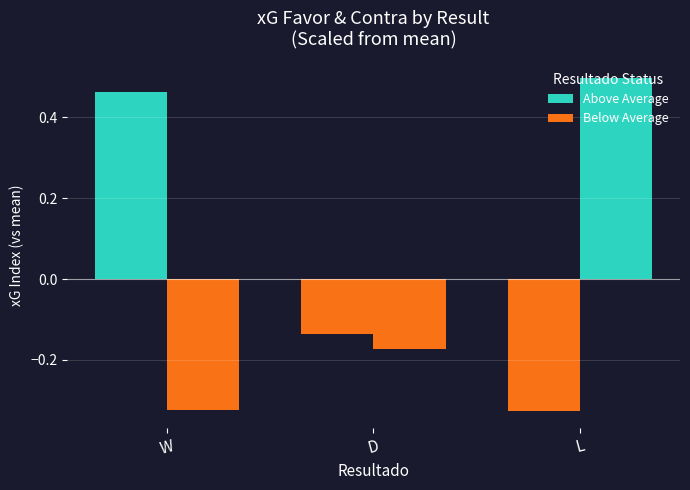

Reading left to right, what are all the values shown in this chart?

xG Favor (vs mean): 0.5	-0.1	-0.3
xG Contra (vs mean): -0.3	-0.2	0.5